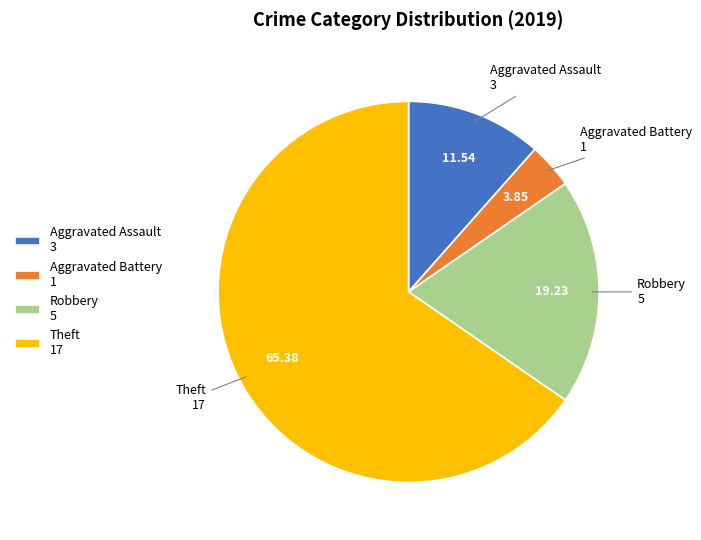

Which slice is the largest?

Theft 17